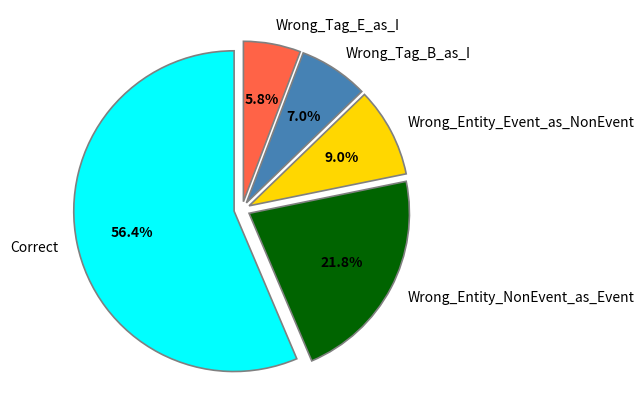

Combined, what portion of the pie is Wrong_Entity_NonEvent_as_Event and Wrong_Tag_E_as_I?

27.6%